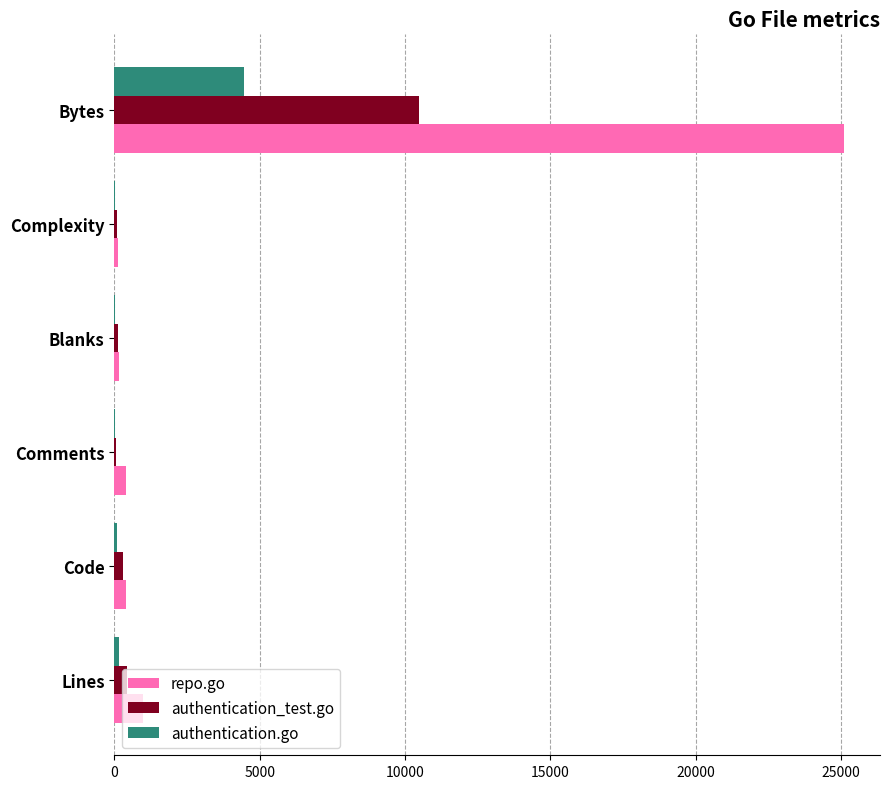

Which category has the highest value in the repo.go series?

Bytes